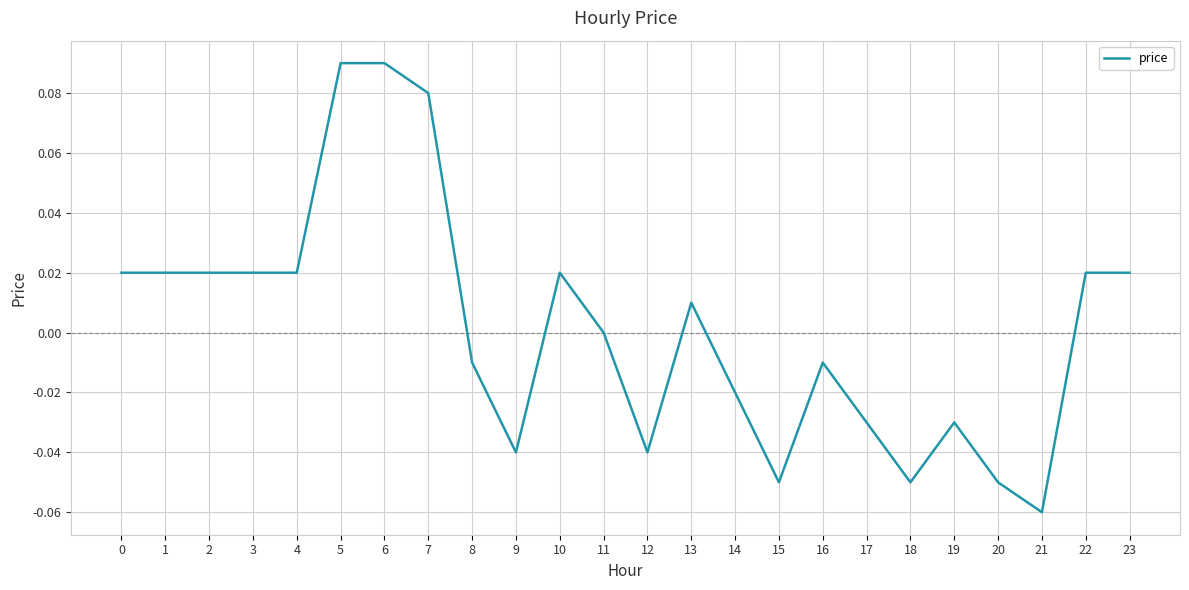

Is it true that the value at 22 is 0.0?

True